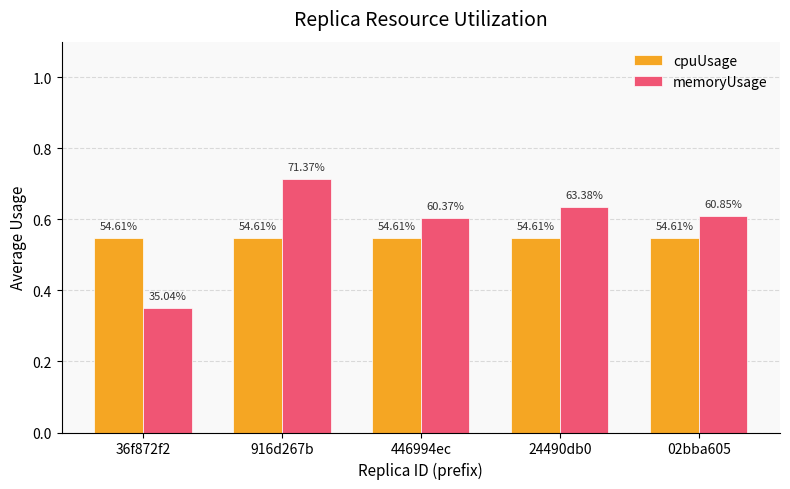

Between 24490db0 and 02bba605, which series saw the biggest shift?

memoryUsage